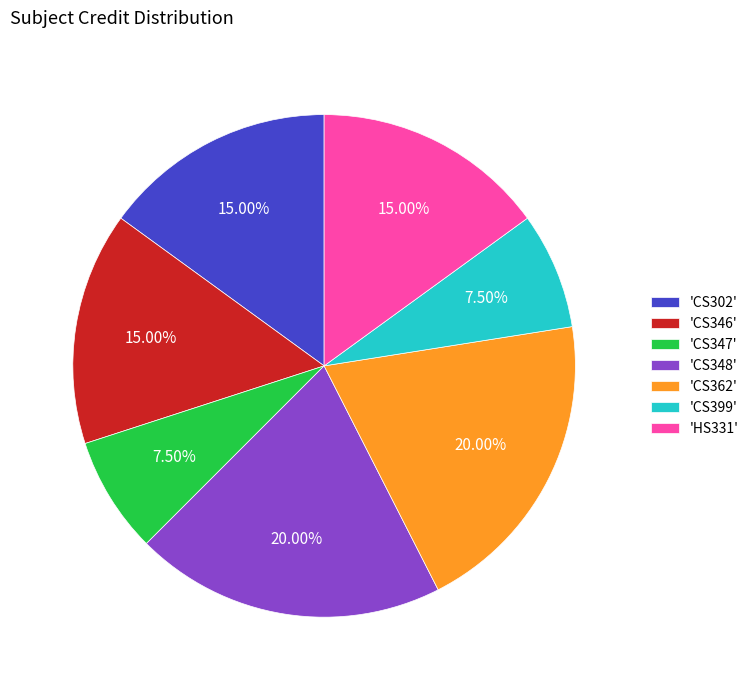

How many slices are in this pie chart?

7